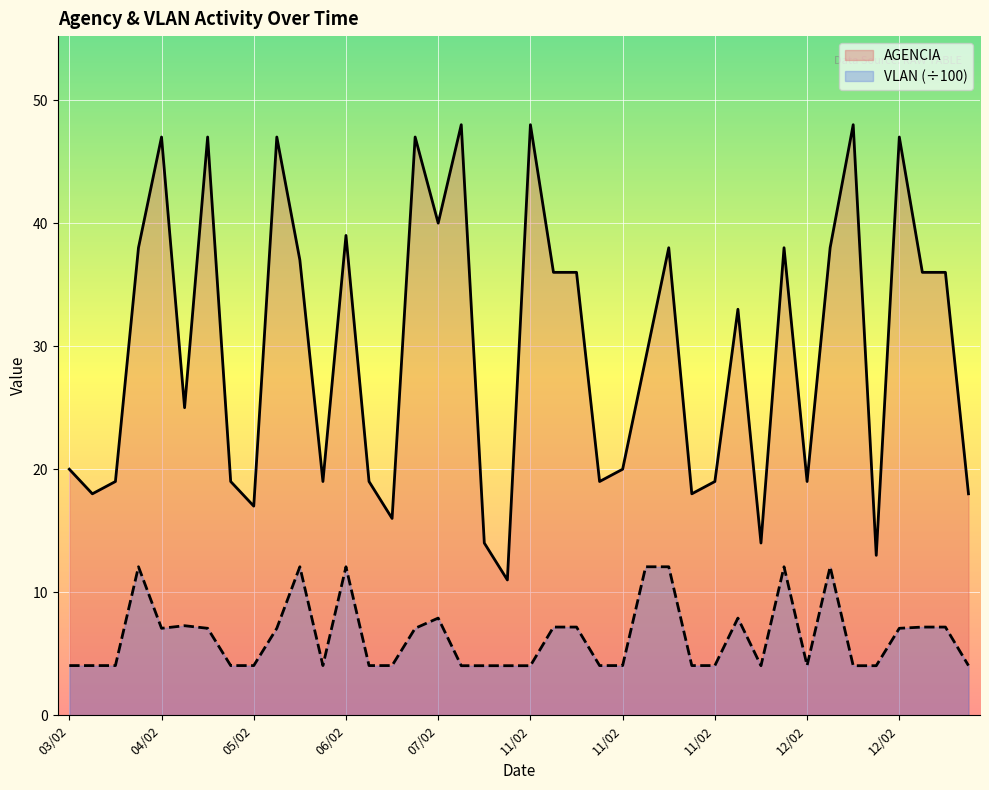

How many values in the AGENCIA series exceed 33?

19